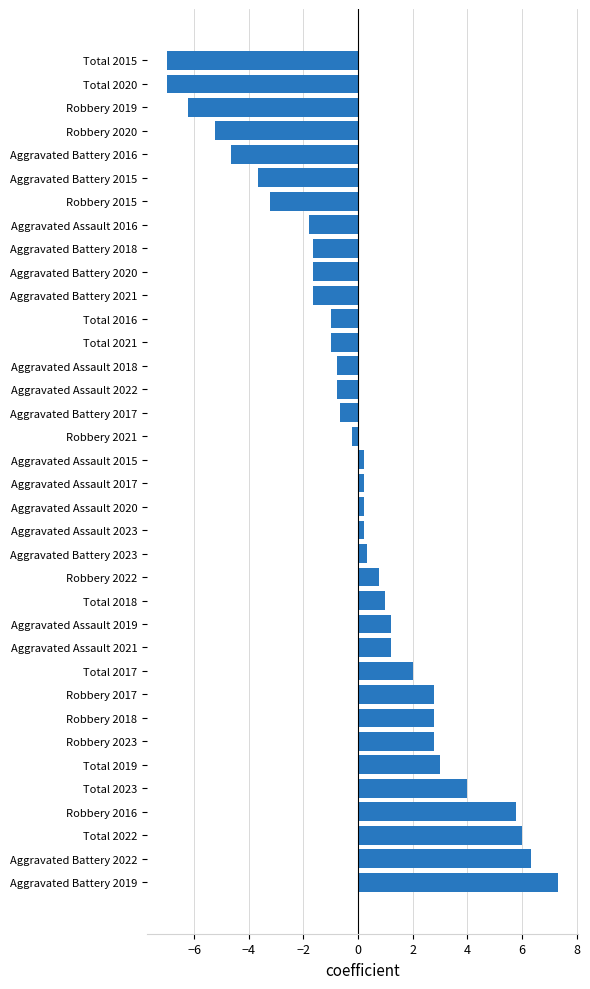

The value at Aggravated Assault 2016 is -1.8. True or false?

True